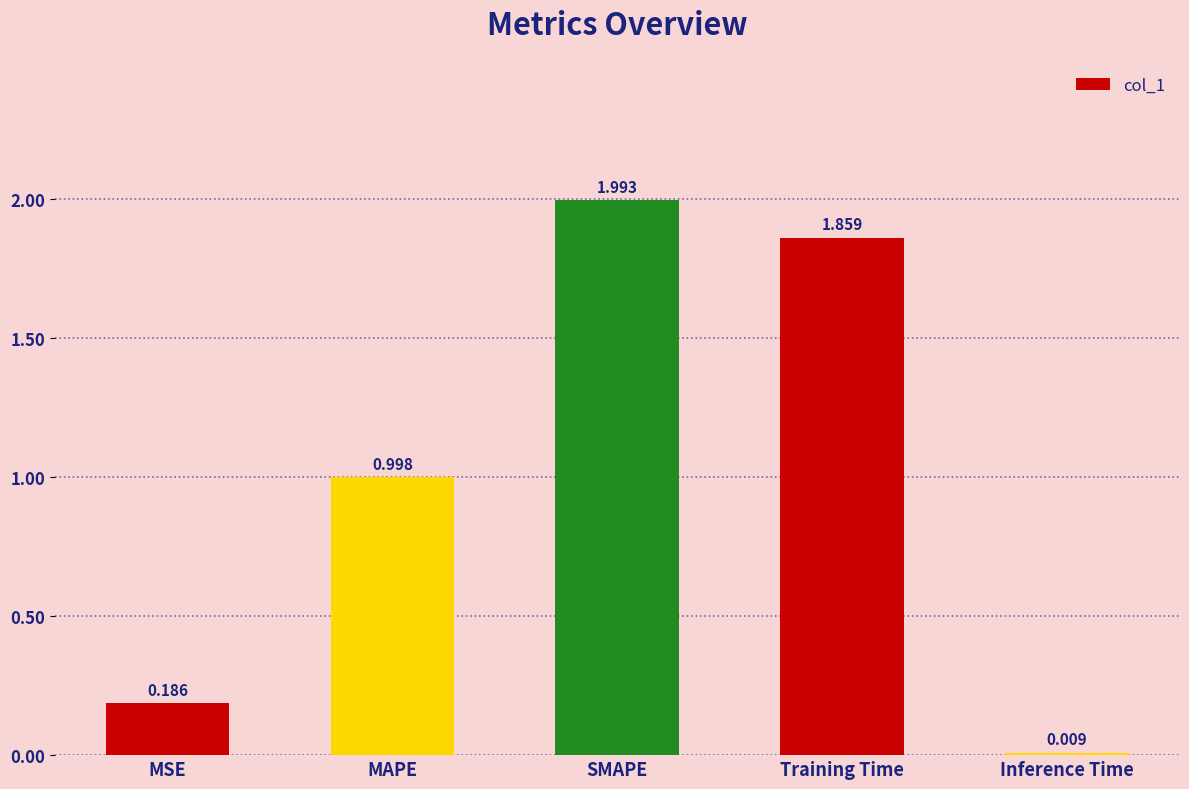

What is the sum of all values?

5.0